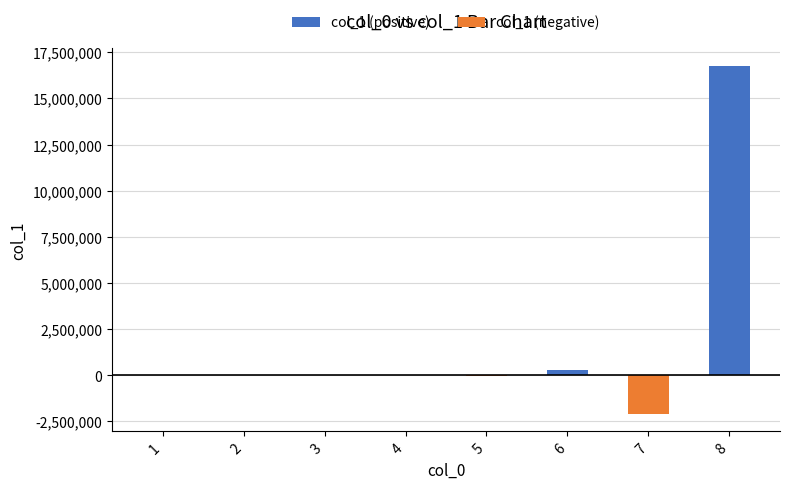

What is the greatest value displayed?

16777216